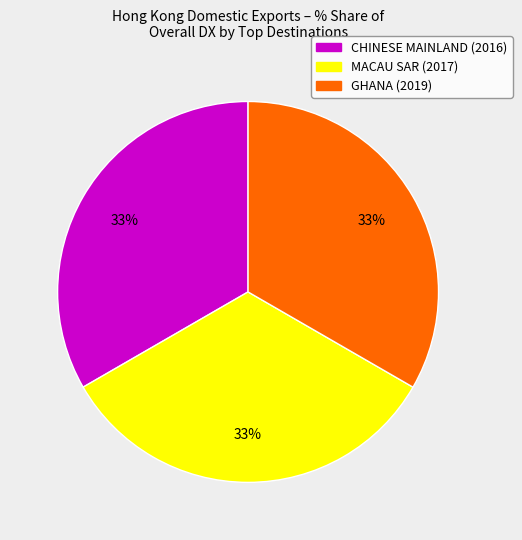

Does any single category account for the majority?

No